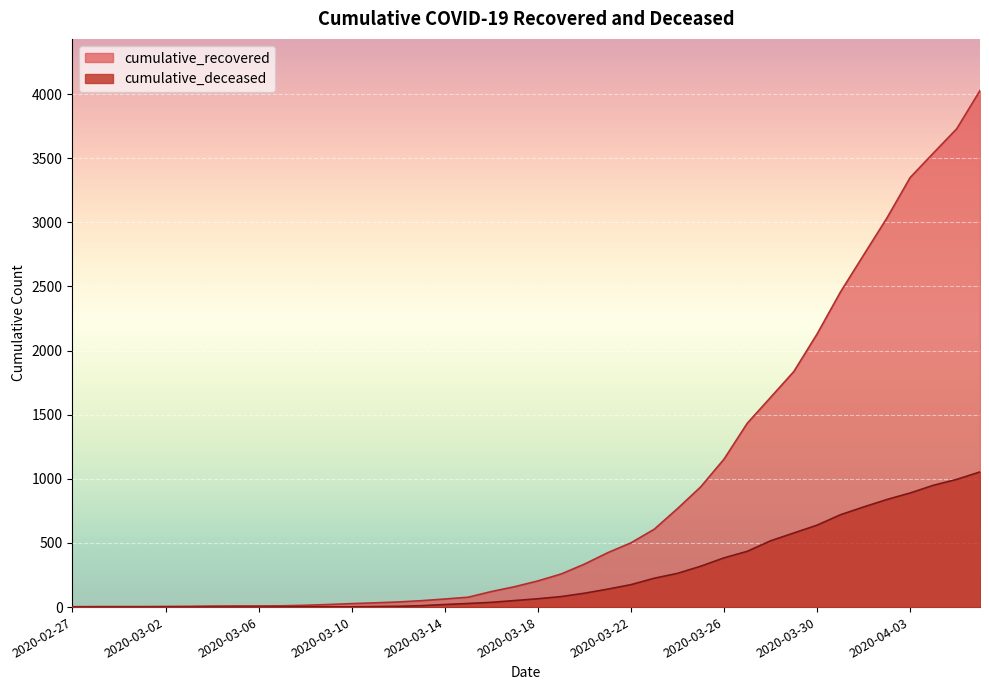

Reading left to right, transcribe all the data shown in this chart.

cumulative_recovered: 2020-02-27=3	2020-02-28=4	2020-02-29=4	2020-03-01=4	2020-03-02=5	2020-03-03=6	2020-03-04=8	2020-03-05=9	2020-03-06=9	2020-03-07=10	2020-03-08=14	2020-03-09=20	2020-03-10=27	2020-03-11=33	2020-03-12=40	2020-03-13=50	2020-03-14=63	2020-03-15=77	2020-03-16=121	2020-03-17=159	2020-03-18=204	2020-03-19=258	2020-03-20=335	2020-03-21=424	2020-03-22=501	2020-03-23=607	2020-03-24=768	2020-03-25=938	2020-03-26=1154	2020-03-27=1434	2020-03-28=1635	2020-03-29=1837	2020-03-30=2130	2020-03-31=2456	2020-04-01=2746	2020-04-02=3034	2020-04-03=3350	2020-04-04=3541	2020-04-05=3730	2020-04-06=4028
cumulative_deceased: 2020-02-27=0	2020-02-28=0	2020-02-29=0	2020-03-01=0	2020-03-02=0	2020-03-03=0	2020-03-04=0	2020-03-05=0	2020-03-06=0	2020-03-07=1	2020-03-08=2	2020-03-09=2	2020-03-10=2	2020-03-11=4	2020-03-12=6	2020-03-13=11	2020-03-14=20	2020-03-15=28	2020-03-16=37	2020-03-17=51	2020-03-18=65	2020-03-19=82	2020-03-20=108	2020-03-21=140	2020-03-22=175	2020-03-23=225	2020-03-24=263	2020-03-25=319	2020-03-26=384	2020-03-27=435	2020-03-28=517	2020-03-29=578	2020-03-30=639	2020-03-31=720	2020-04-01=781	2020-04-02=839	2020-04-03=890	2020-04-04=950	2020-04-05=996	2020-04-06=1054